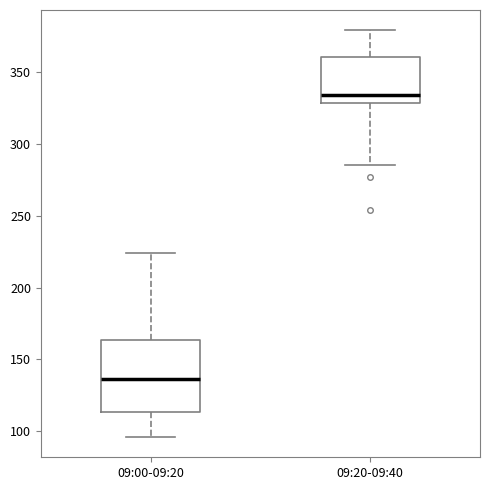

Reading left to right, read every box against the y-axis: the position of its median line, the range the box covers, and the ends of its whiskers. The values are not printed on the chart, so give them approximately, as read against the axis.

09:00-09:20: median 135, box 115 to 165, whiskers 95 to 225
09:20-09:40: median 335, box 330 to 360, whiskers 285 to 380